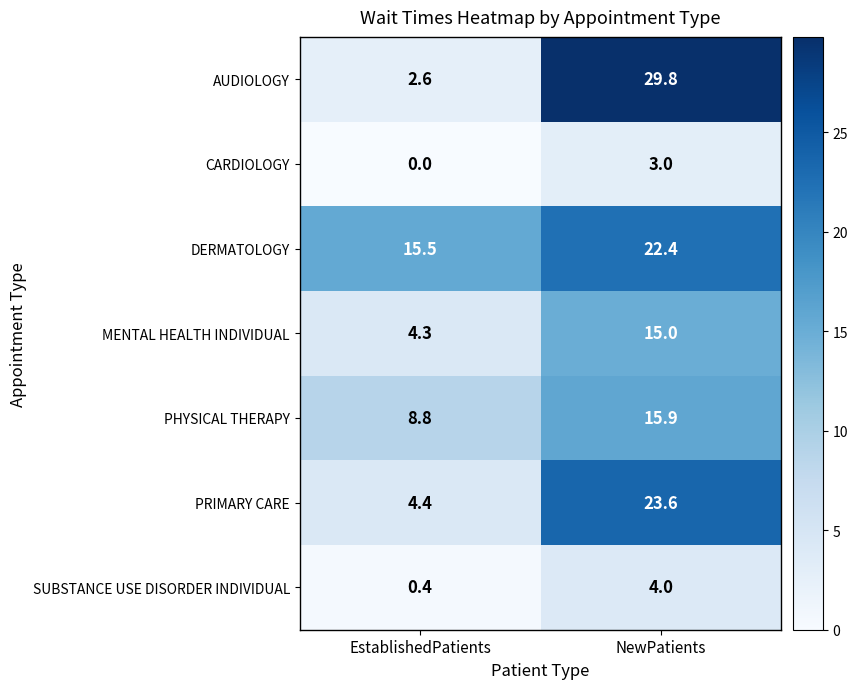

What is the difference between the maximum and minimum values in the PRIMARY CARE series?

19.2